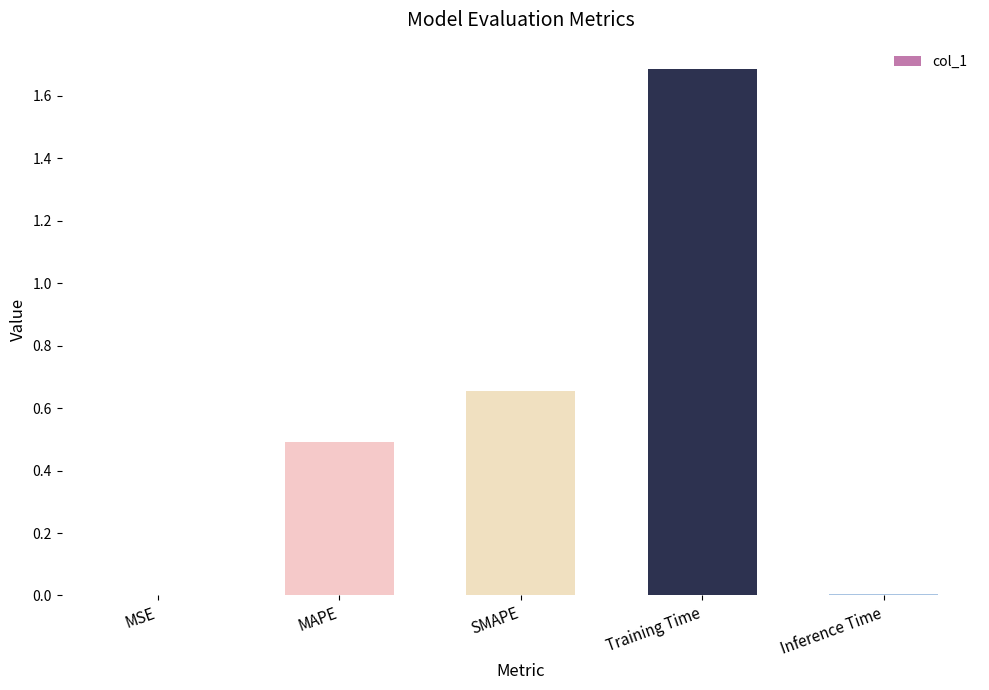

Which category has the highest value across all series?

Training Time